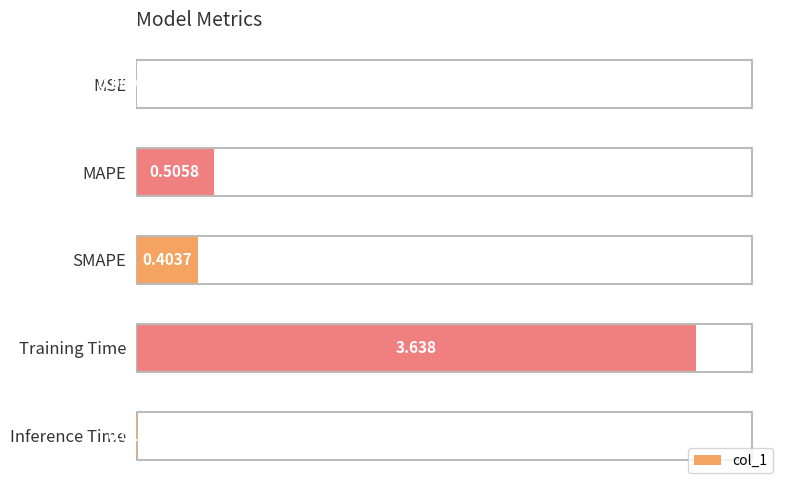

Which has a higher value, MAPE or Training Time?

Training Time